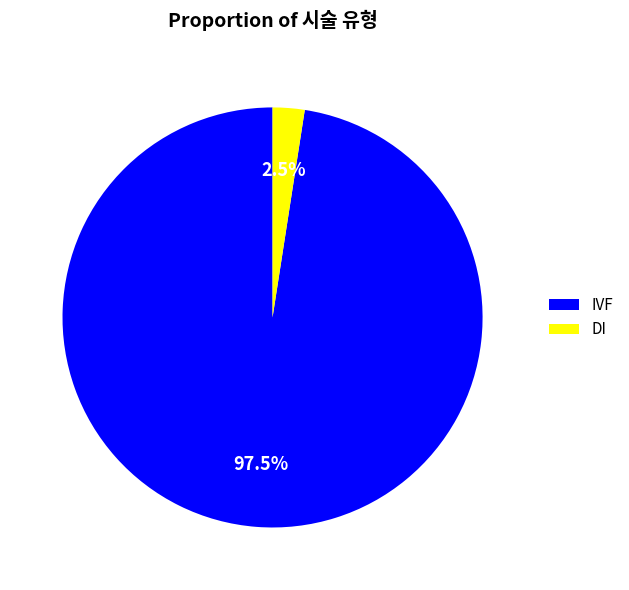

To the nearest percent, what is the difference between the largest and smallest slice percentages?

95%